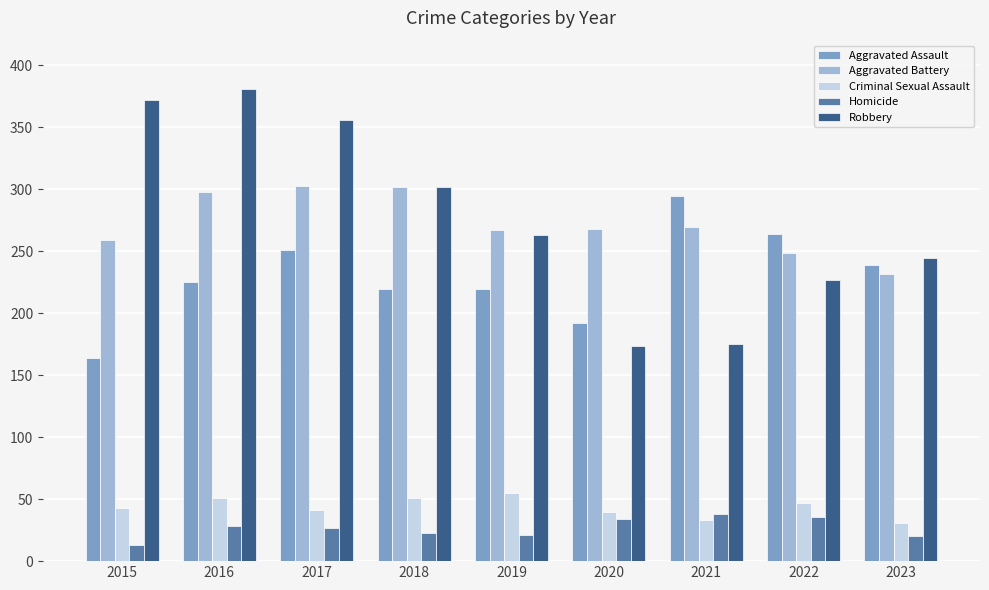

What is the maximum value shown in the chart?

381